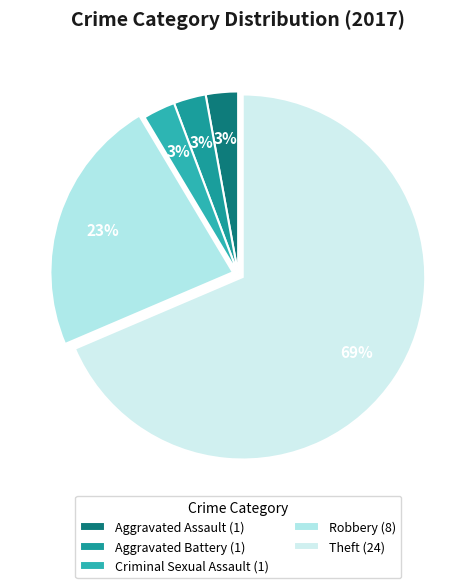

Count the number of slices in the pie.

5